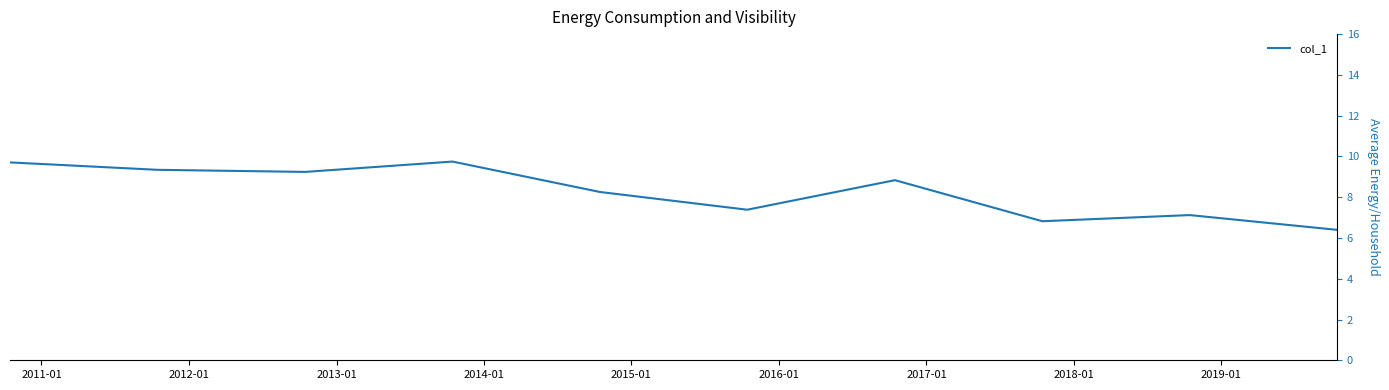

What is the difference between the maximum and minimum values?

3.3